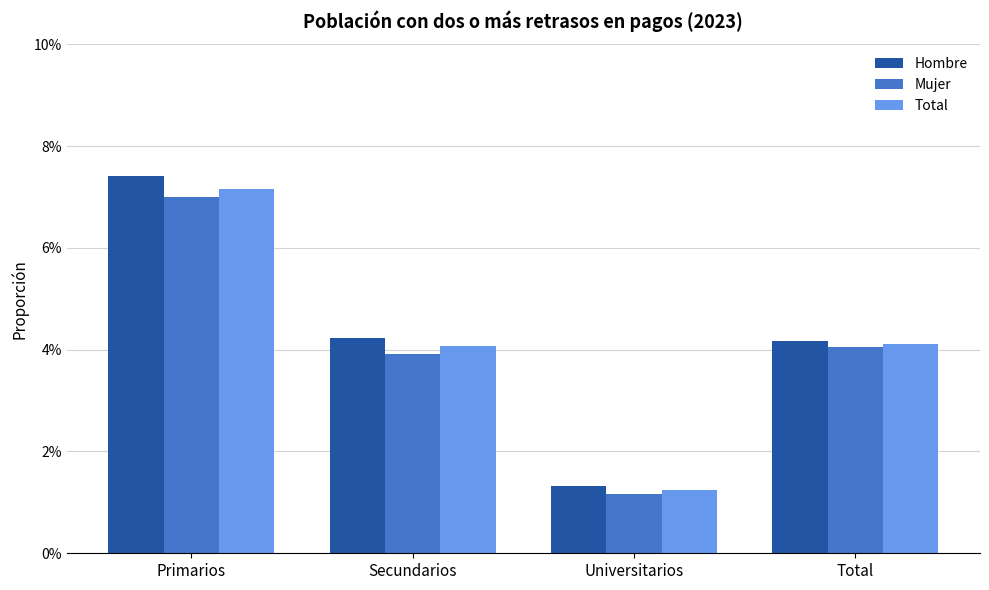

Does the chart contain stacked bars?

No